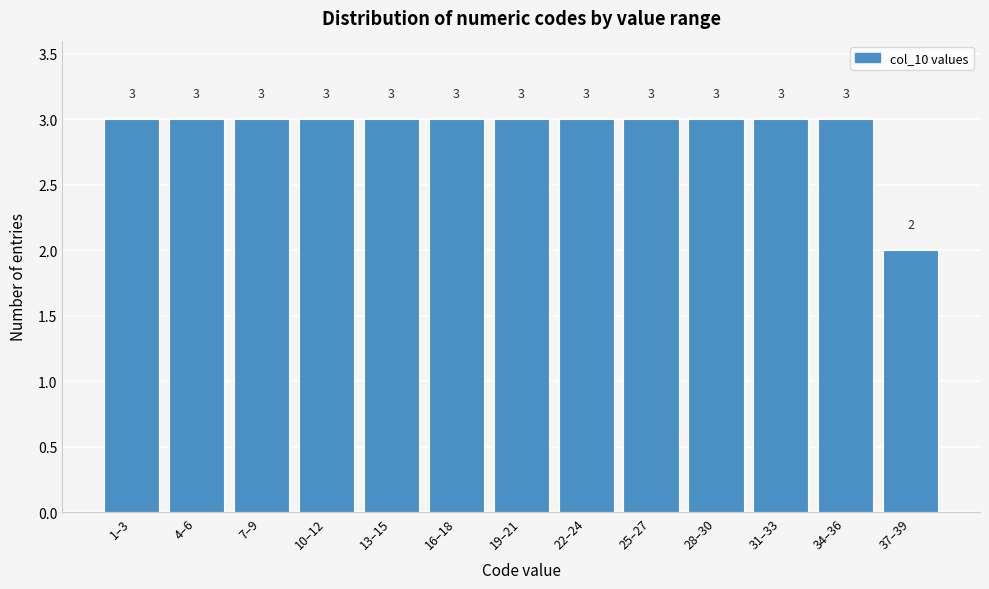

Reading right to left, list all the values displayed in this chart.

37–39=2	34–36=3	31–33=3	28–30=3	25–27=3	22–24=3	19–21=3	16–18=3	13–15=3	10–12=3	7–9=3	4–6=3	1–3=3